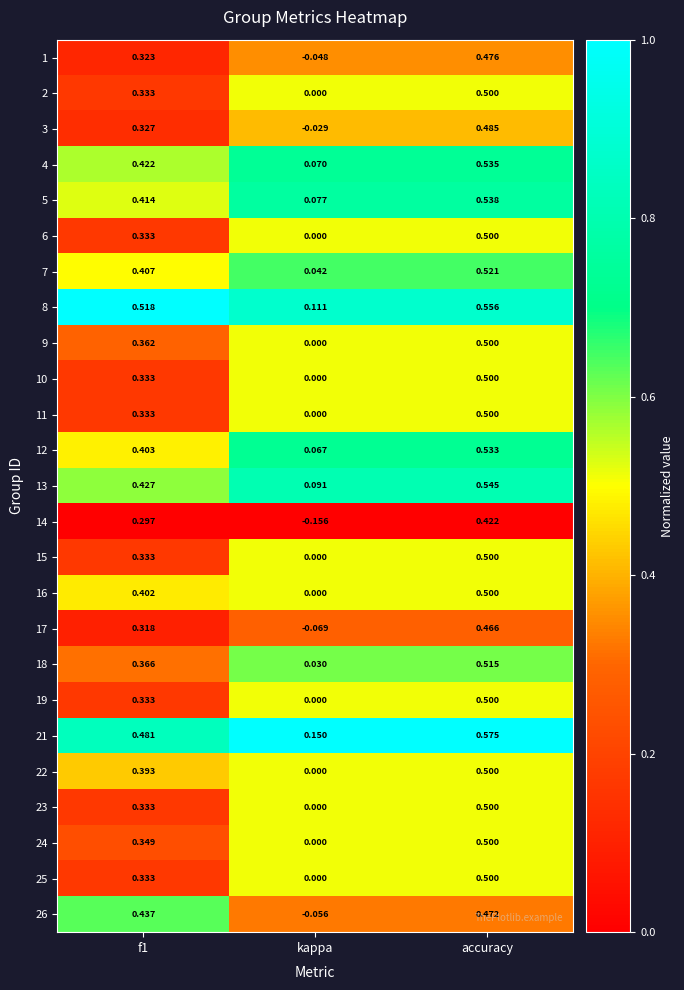

Which category has the lowest value in the 7 series?

kappa